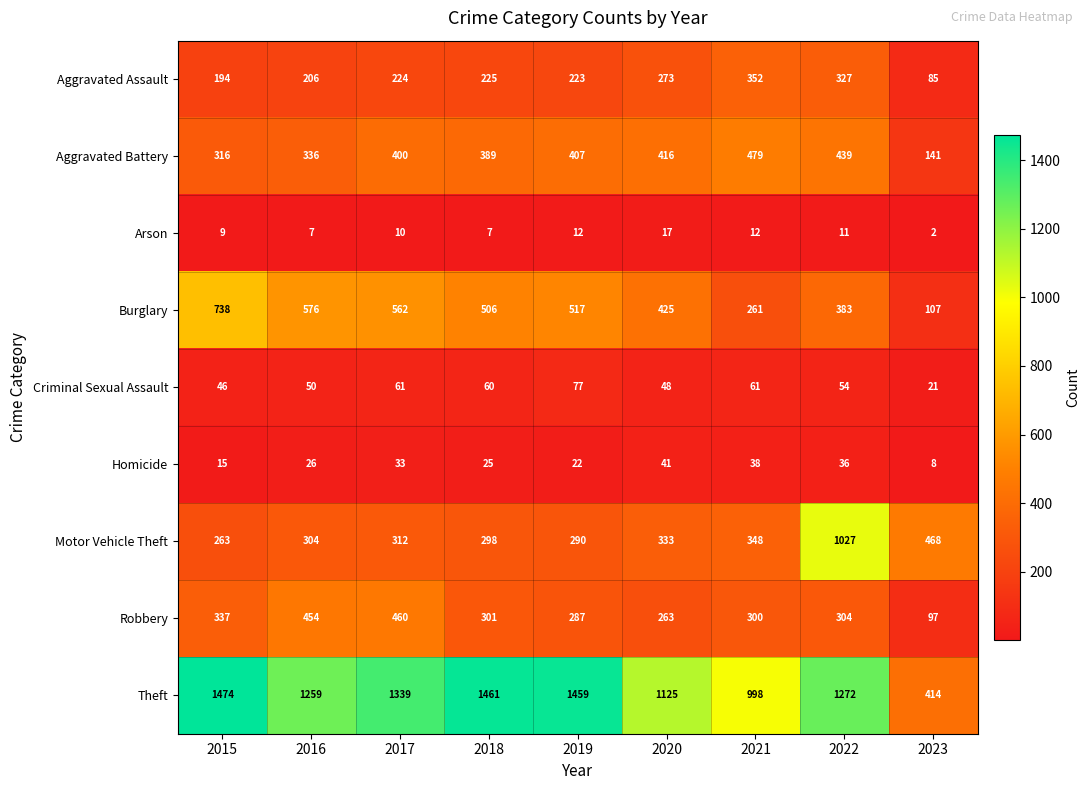

Which series has the largest range (max minus min)?

Theft